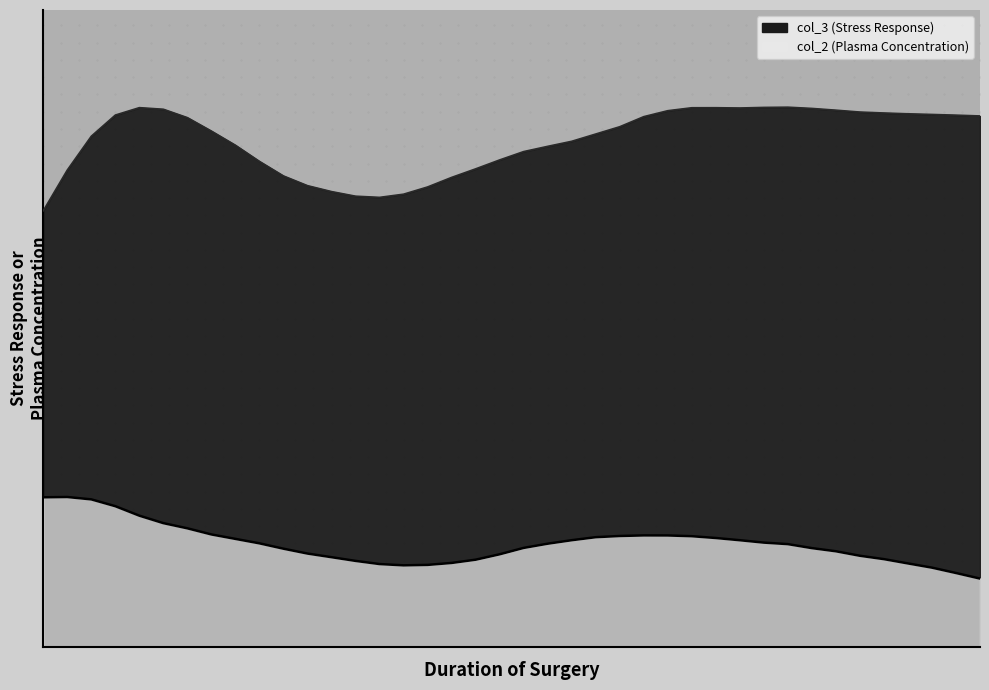

At 160, list the series in order from largest to smallest.

col_3, col_2